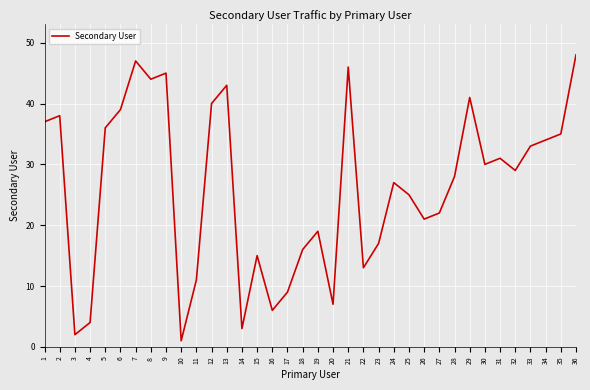

Count the number of categories in the chart.

36